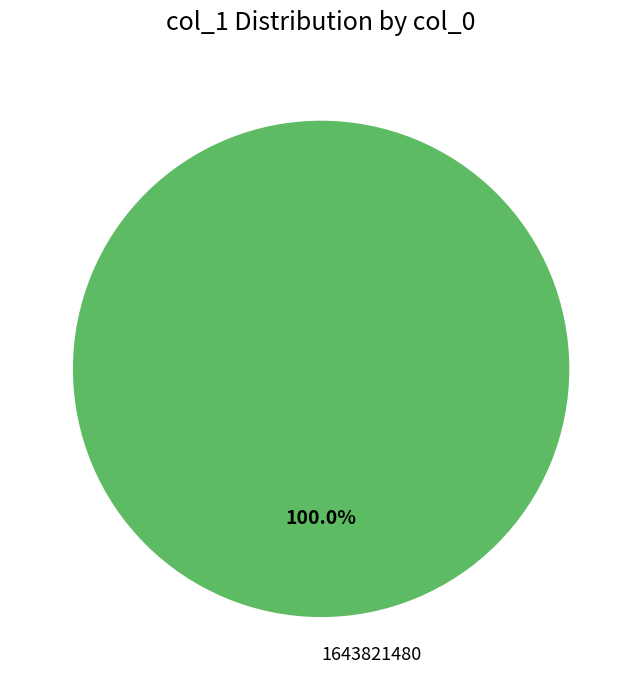

Rank the categories by value from lowest to highest.

1643821480